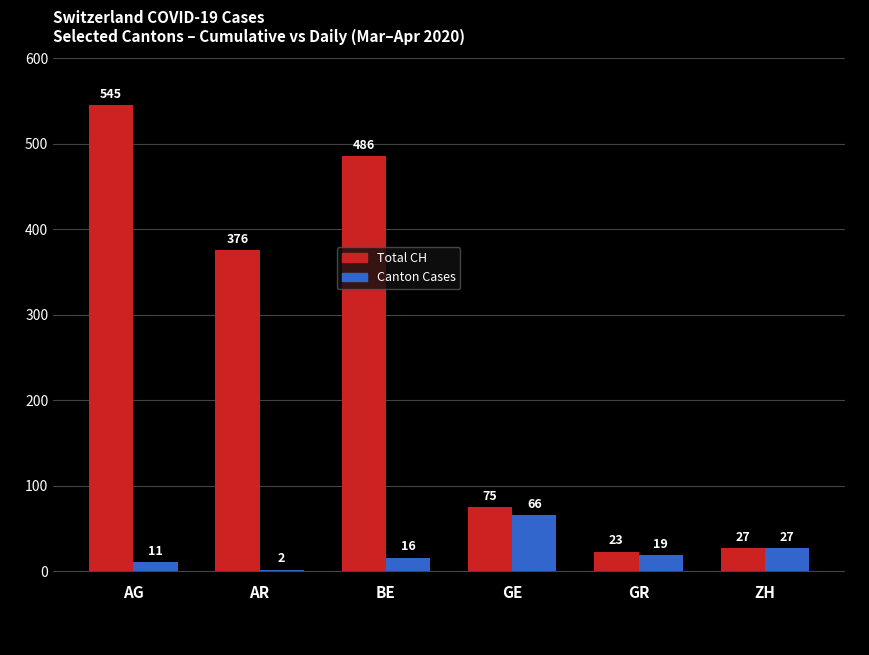

What position from the left is AG?

1